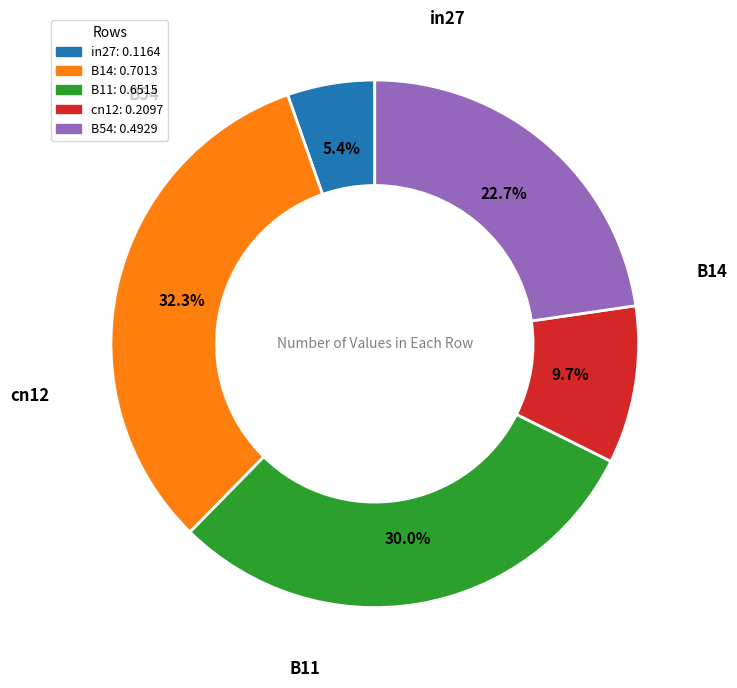

To the nearest percent, what is the average slice percentage?

20%